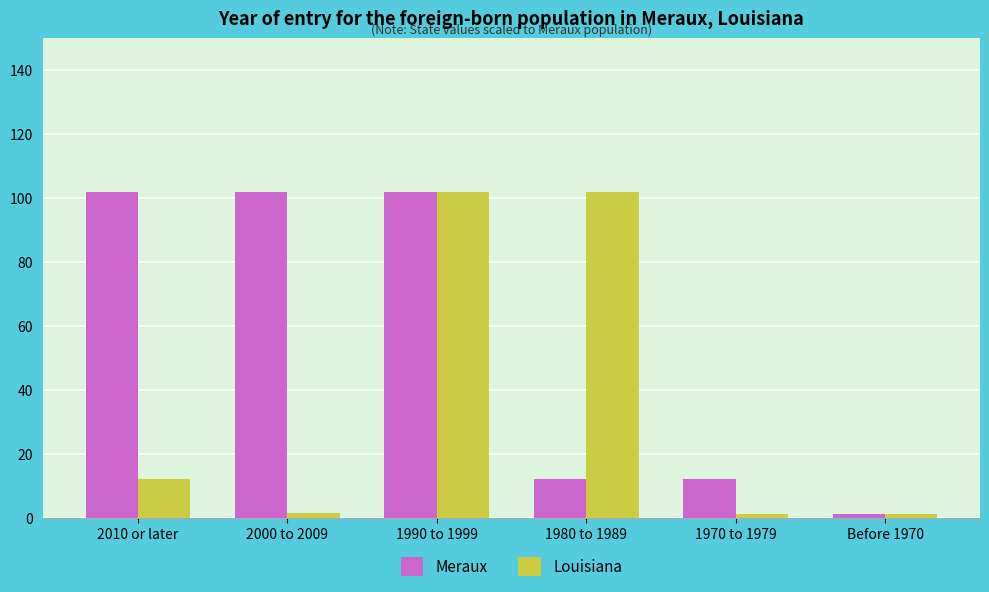

How many groups of bars are there?

6